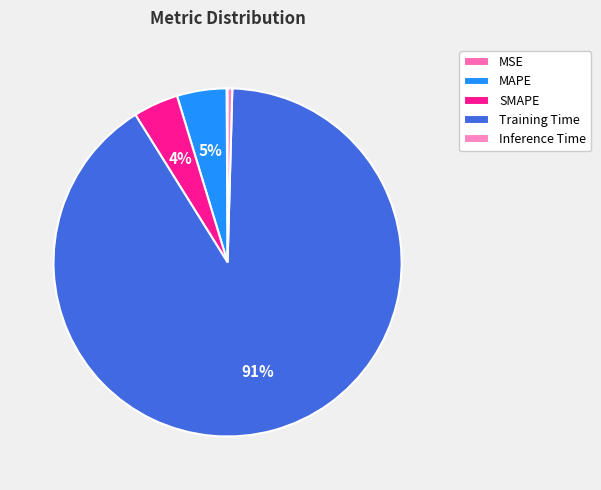

How many segments does this pie chart have?

5